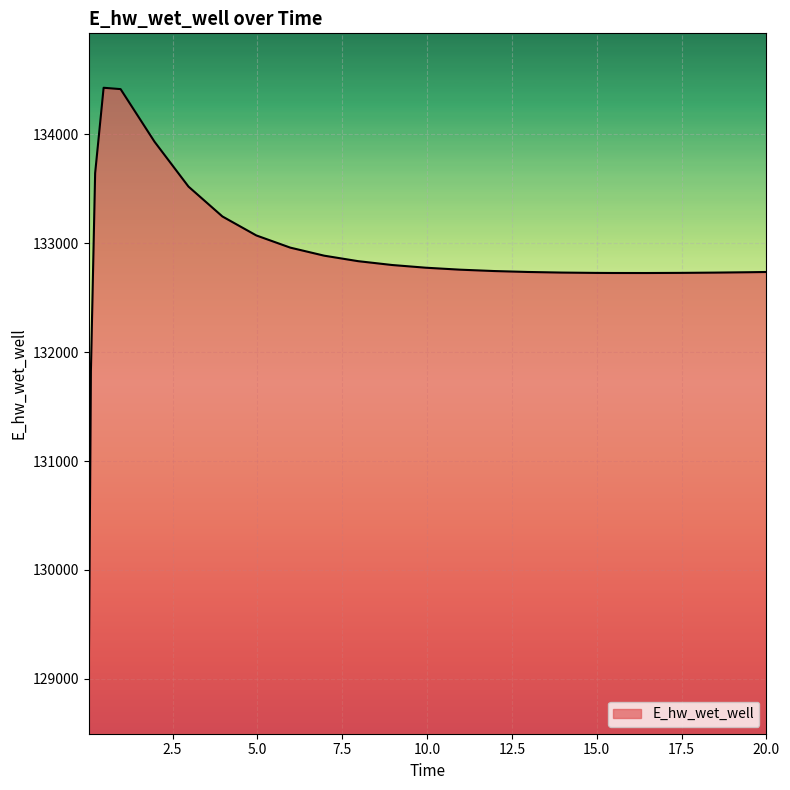

What is the difference between the maximum and minimum values?

5432.8